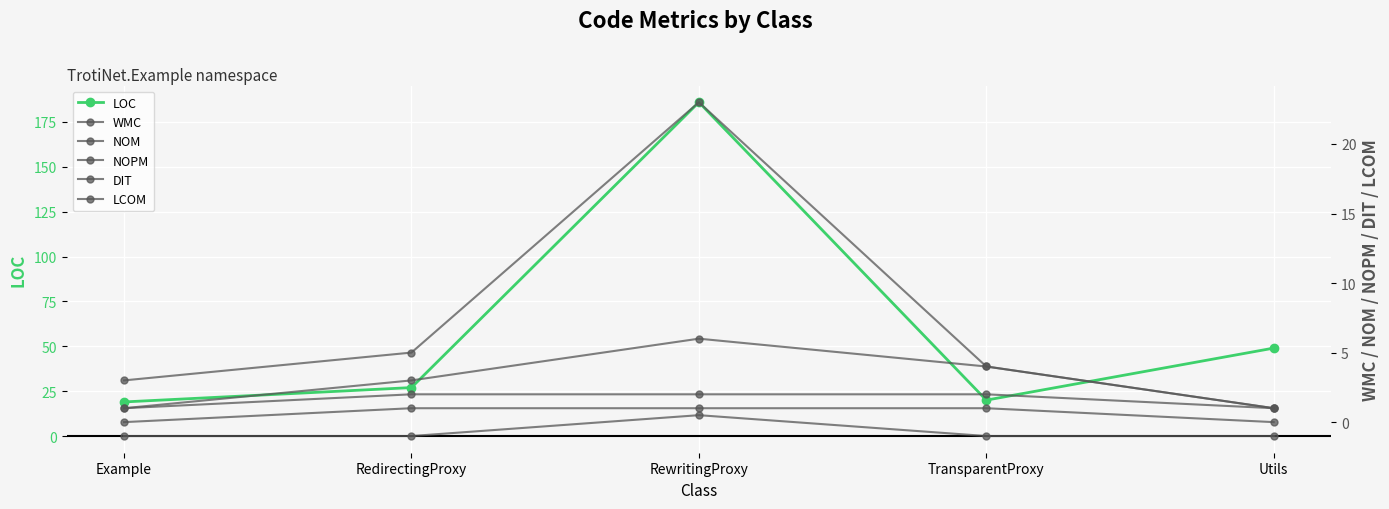

What is the sum of the LOC values at RedirectingProxy and Utils?

76